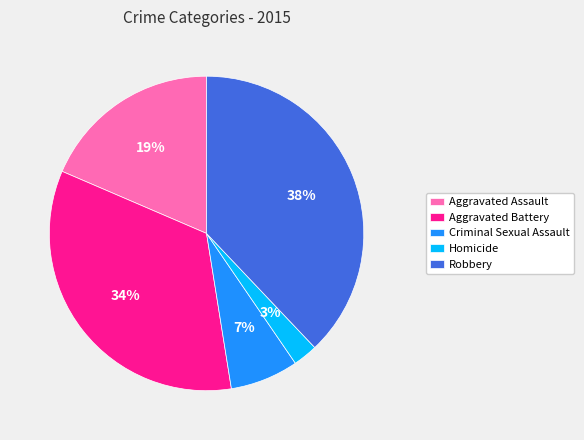

Approximately how many times larger is the value at Robbery compared to Aggravated Assault?

2.0